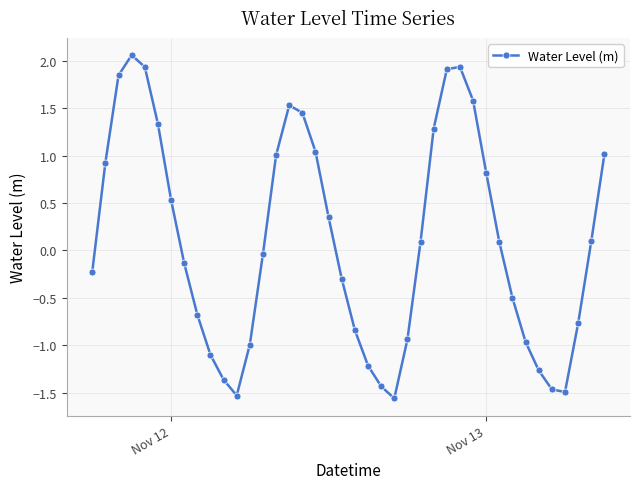

What is the difference between the second highest and second lowest values?

3.5